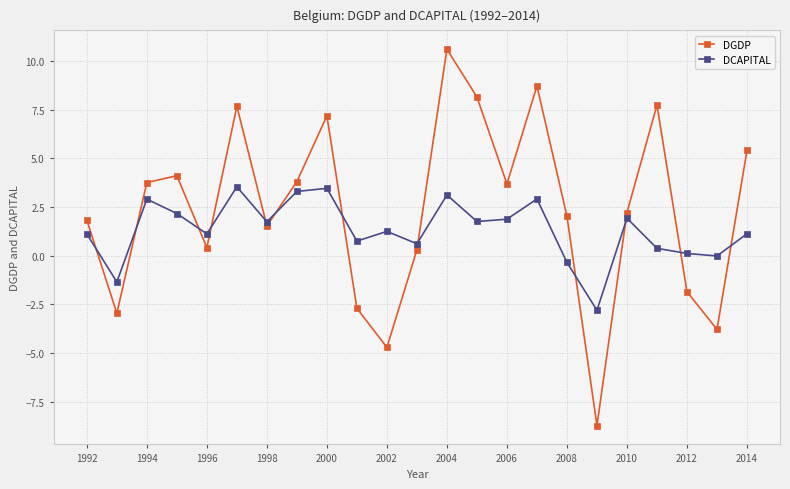

What is the sum of all DGDP values?

54.5